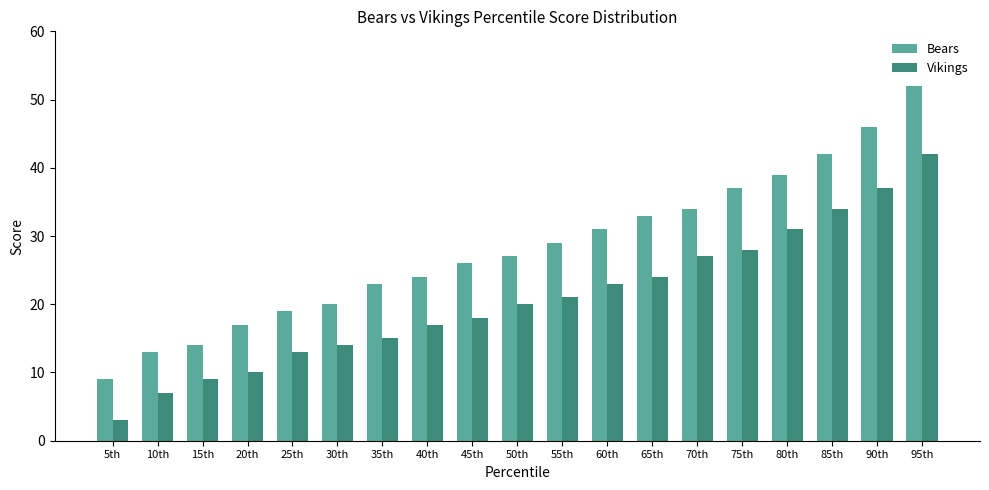

How many values in the Vikings series are below 20?

9